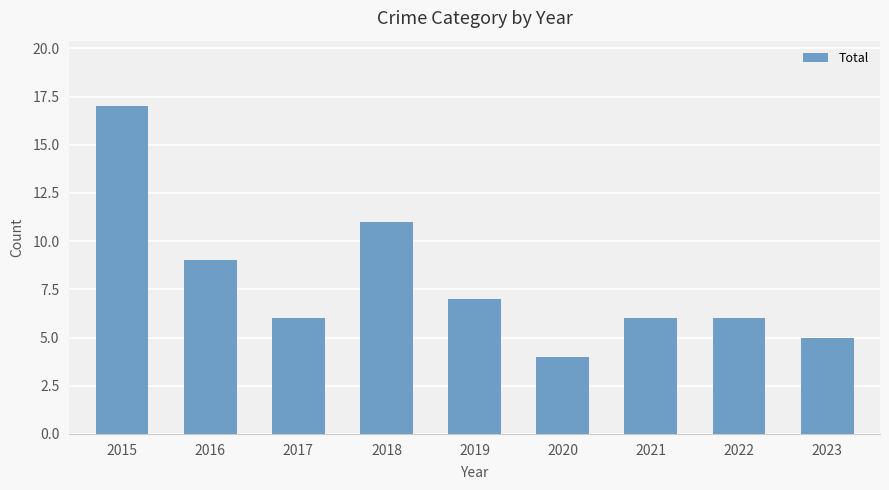

Between 2023 and 2019, which is larger?

2019